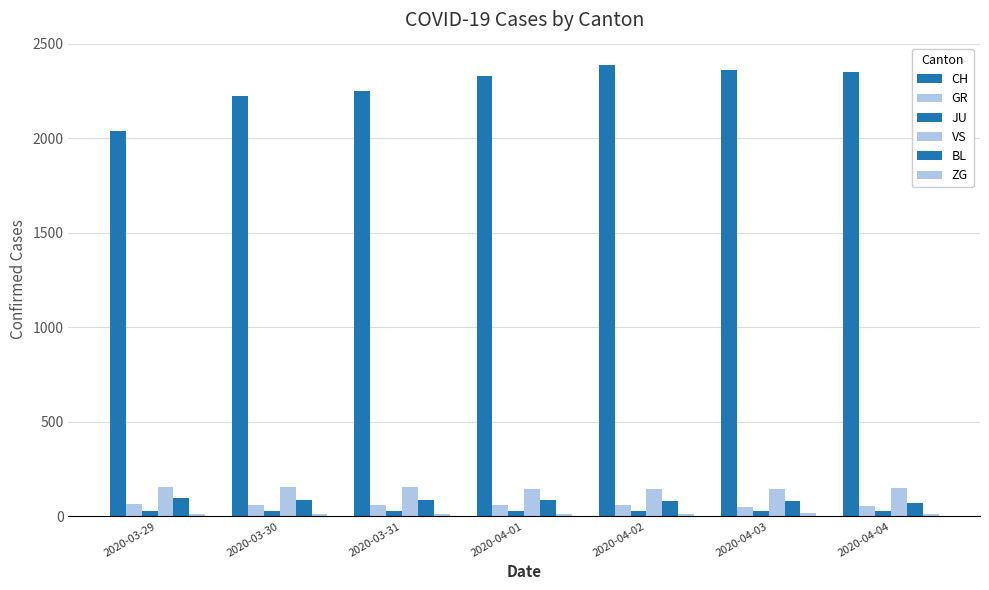

At which category is the sum across all series the highest?

2020-04-02